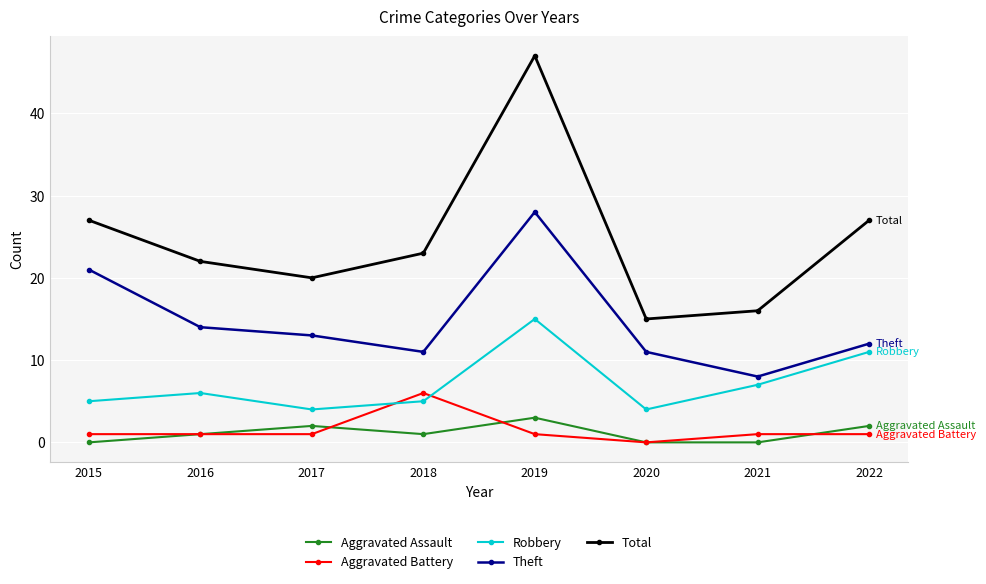

Reading left to right, extract all data points from this chart.

Aggravated Assault: 2015=0	2016=1	2017=2	2018=1	2019=3	2020=0	2021=0	2022=2
Aggravated Battery: 2015=1	2016=1	2017=1	2018=6	2019=1	2020=0	2021=1	2022=1
Robbery: 2015=5	2016=6	2017=4	2018=5	2019=15	2020=4	2021=7	2022=11
Theft: 2015=21	2016=14	2017=13	2018=11	2019=28	2020=11	2021=8	2022=12
Total: 2015=27	2016=22	2017=20	2018=23	2019=47	2020=15	2021=16	2022=27